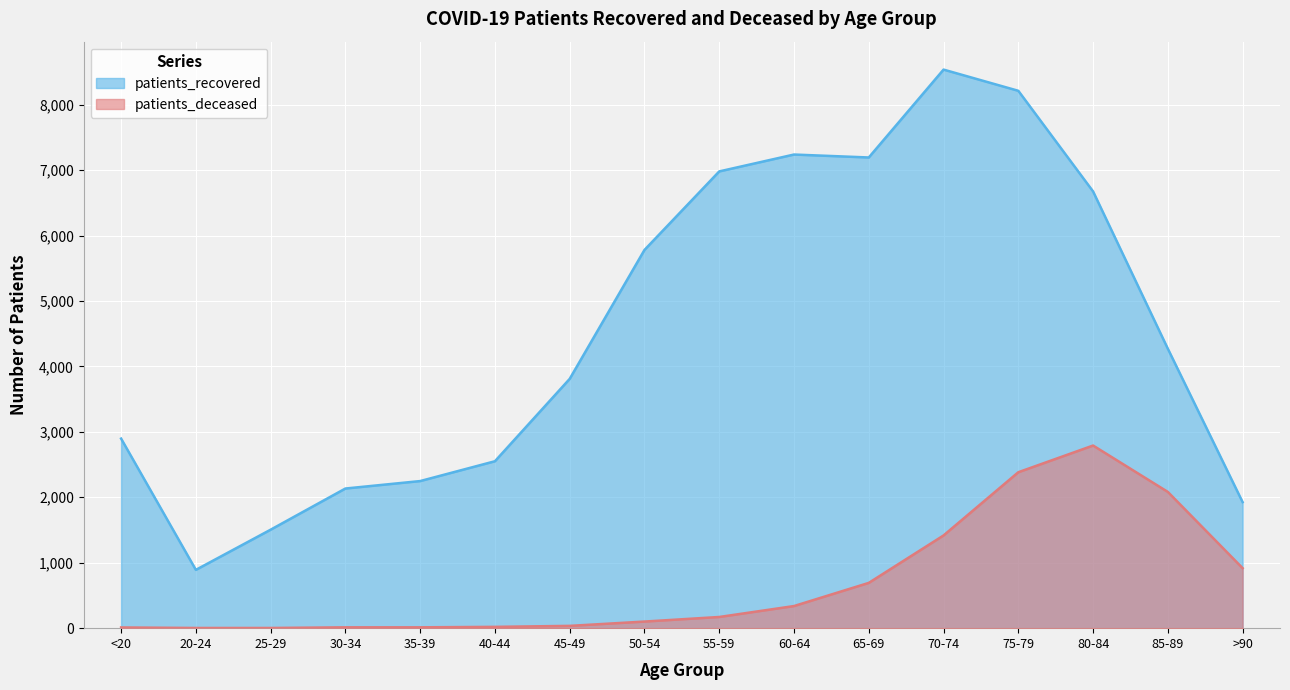

Is the value of patients_recovered at 25-29 greater than the value of patients_deceased at 80-84?

No